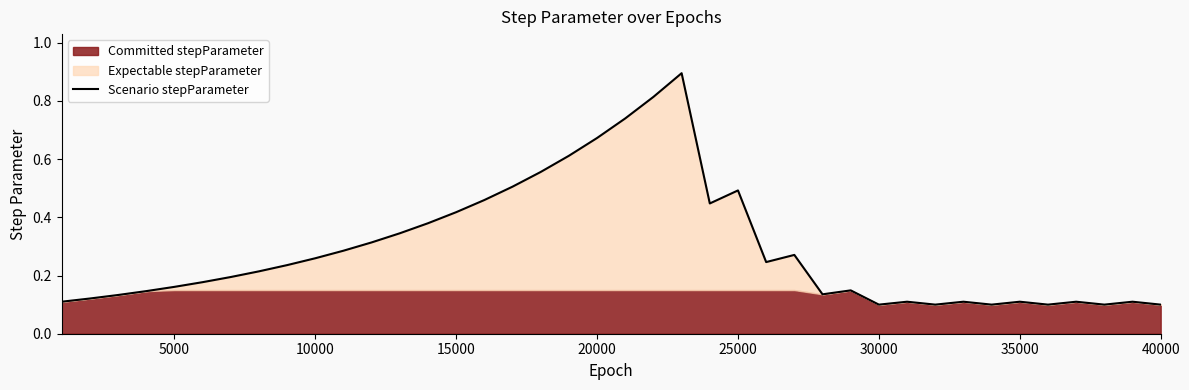

Reading right to left, what are all the values shown in this chart?

0.1	0.1	0.1	0.1	0.1	0.1	0.1	0.1	0.1	0.1	0.1	0.1	0.1	0.3	0.2	0.5	0.4	0.9	0.8	0.7	0.7	0.6	0.6	0.5	0.5	0.4	0.4	0.3	0.3	0.3	0.3	0.2	0.2	0.2	0.2	0.2	0.1	0.1	0.1	0.1